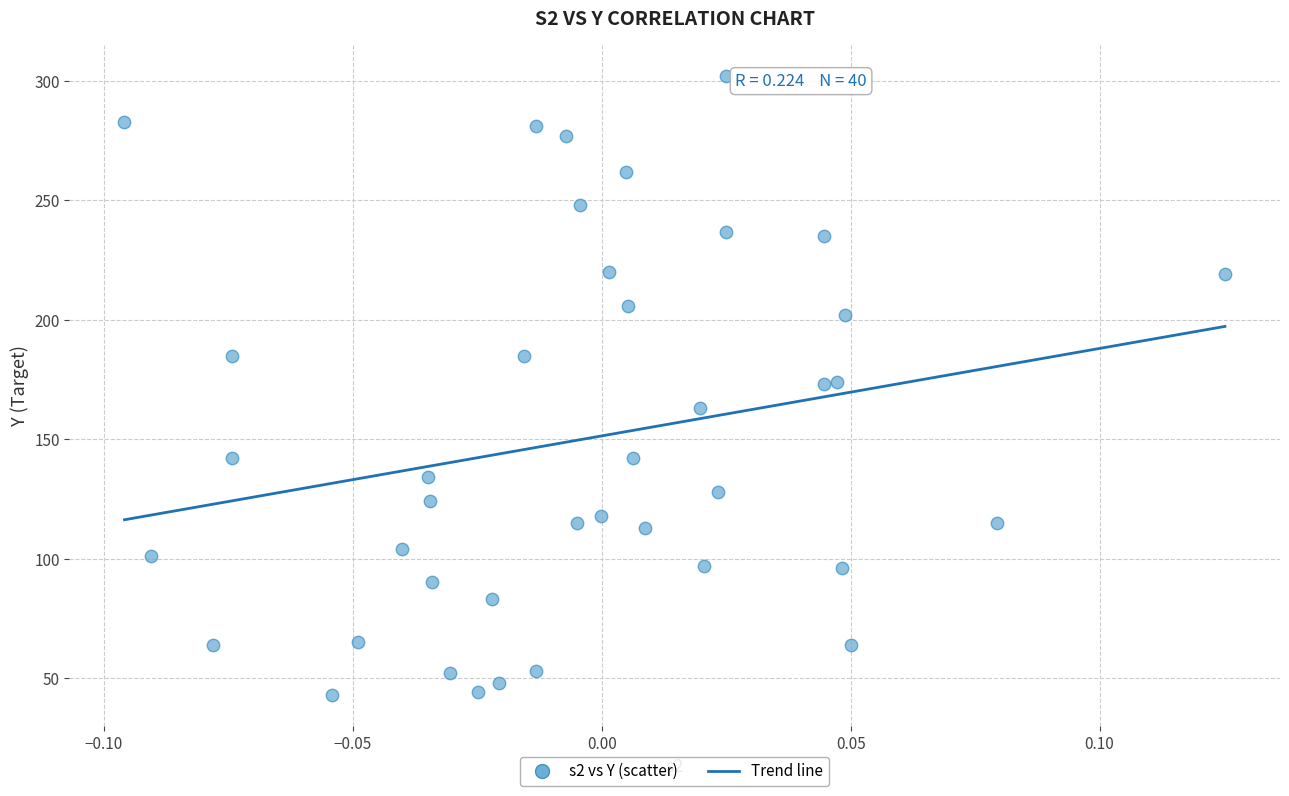

What is the range of Y values (max minus min)?

259